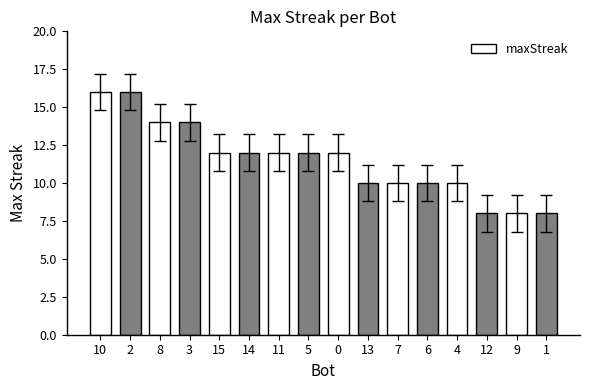

What is the ratio of the value at 1 to the value at 8?

0.6